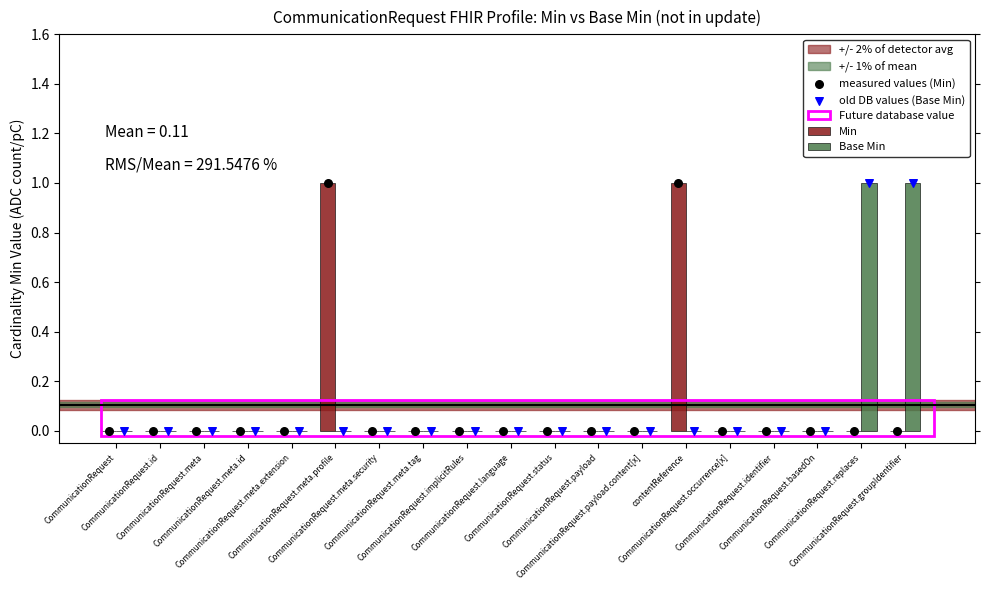

Which series has the widest spread of Y values?

Min